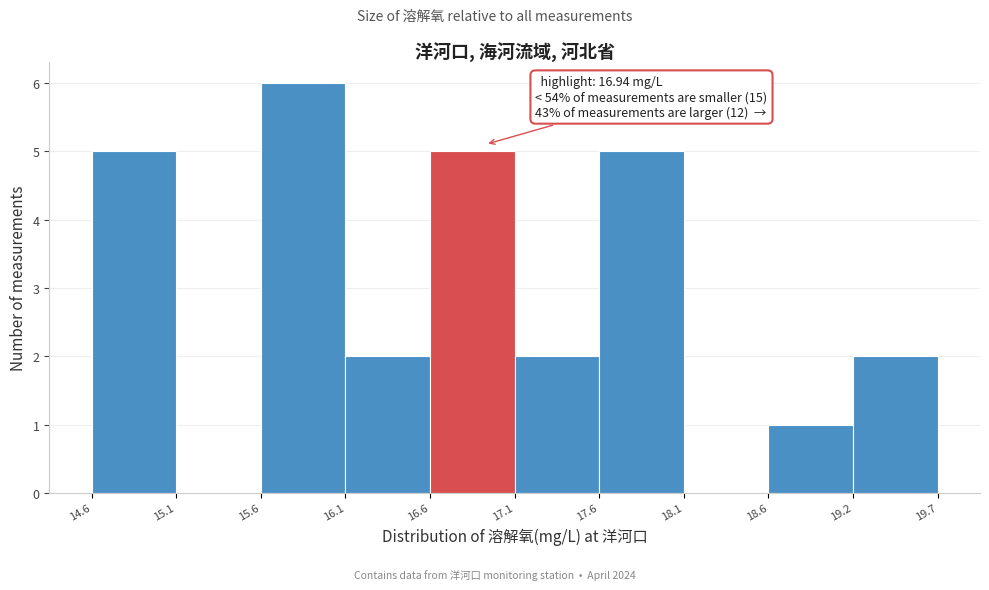

Over which range of the x-axis is the bar tallest?

15.6 to 16.1